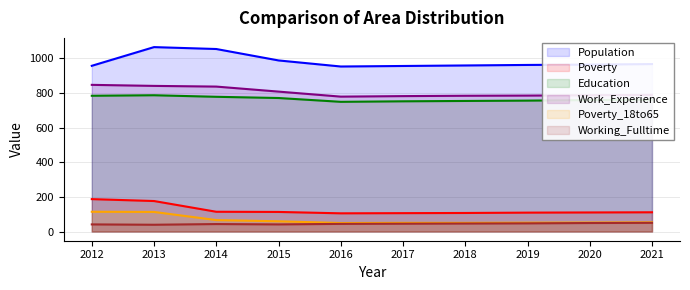

True or false: Population has a value of 1606 at 2020.

False